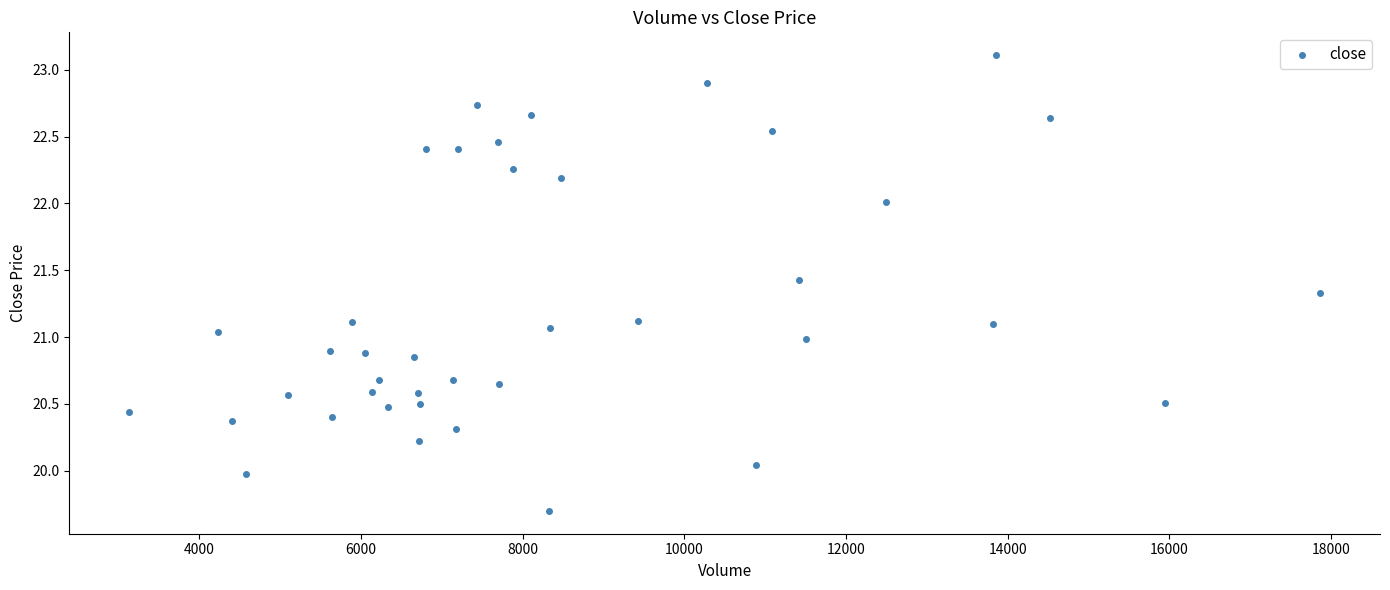

What is the range of X values (max minus min)?

14737.6